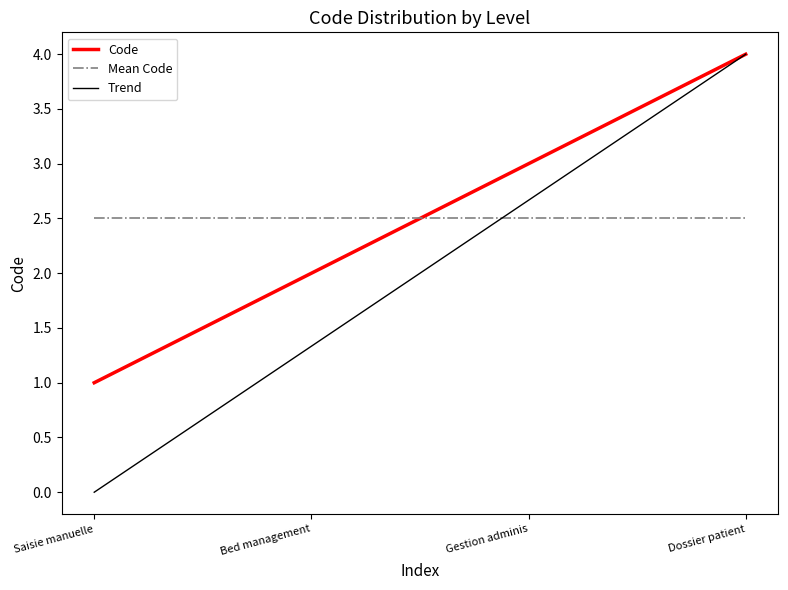

The value of Code at Gestion adminis is 3. True or false?

True